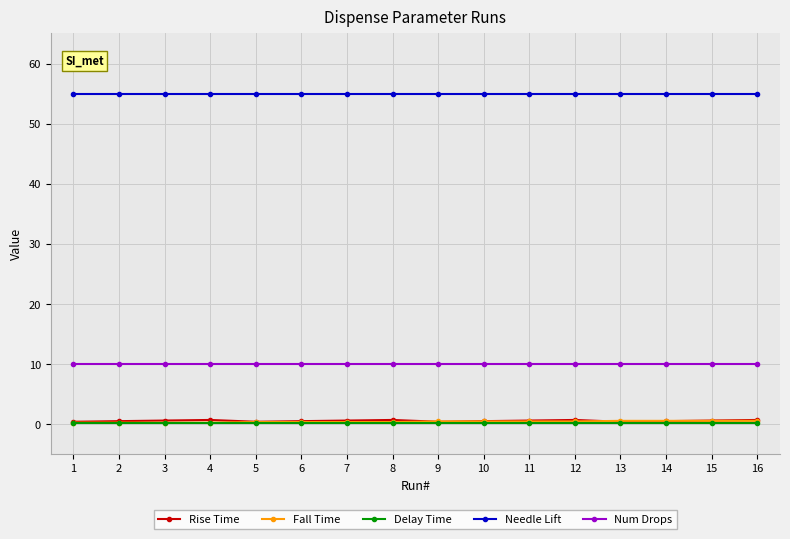

Does the chart have visible grid lines?

Yes